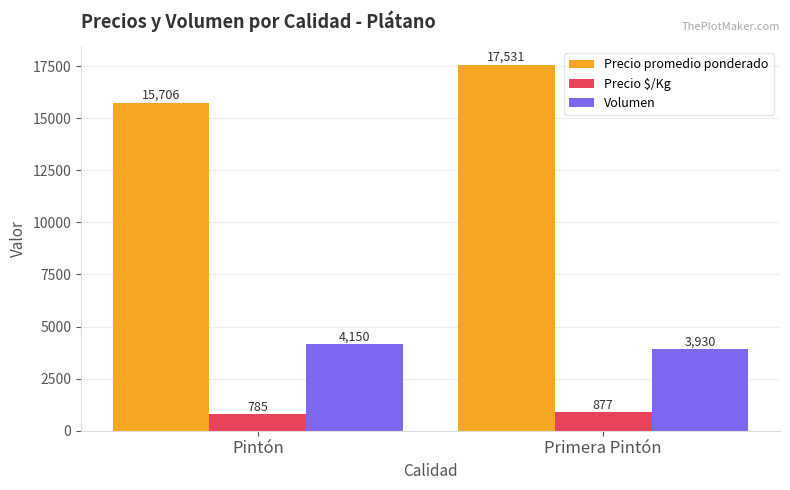

Where is Precio $/Kg nearest to the value 831?

Pintón